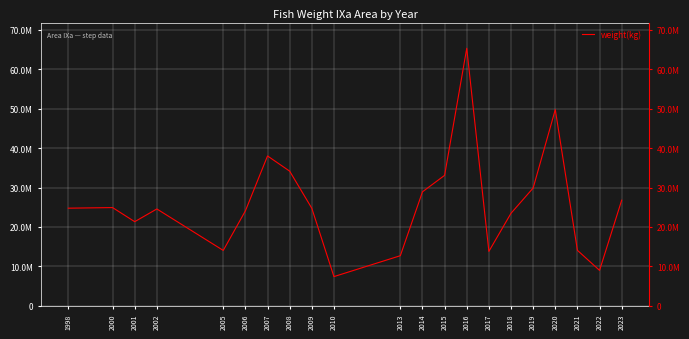

Approximately how many times larger is the value at 2016 compared to 2010?

8.8